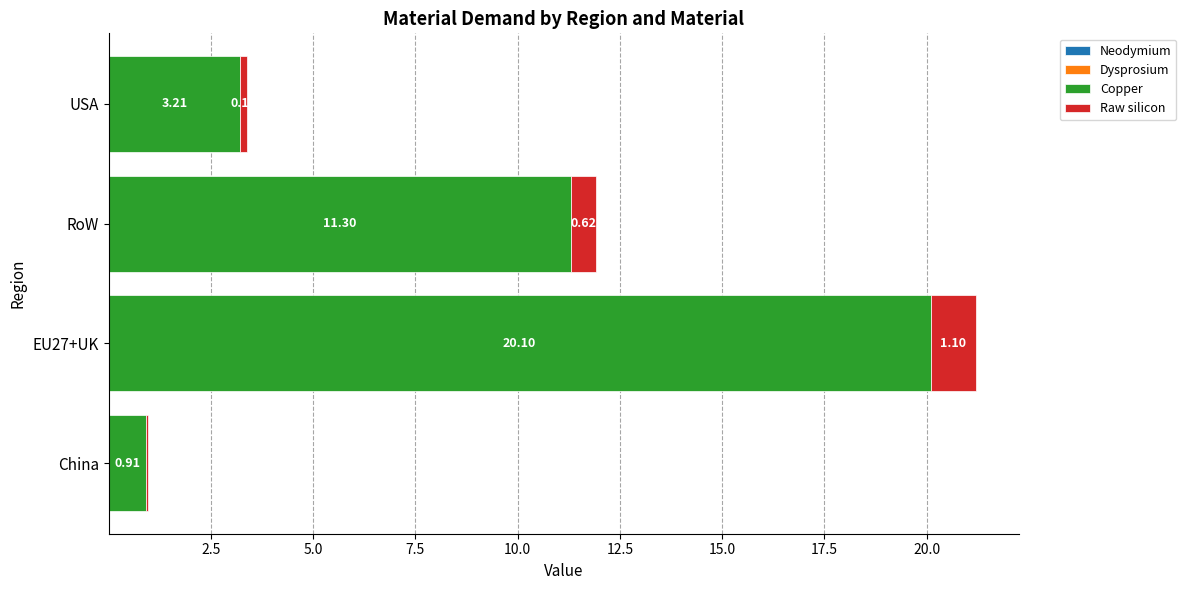

At which category is the sum across all series the highest?

EU27+UK